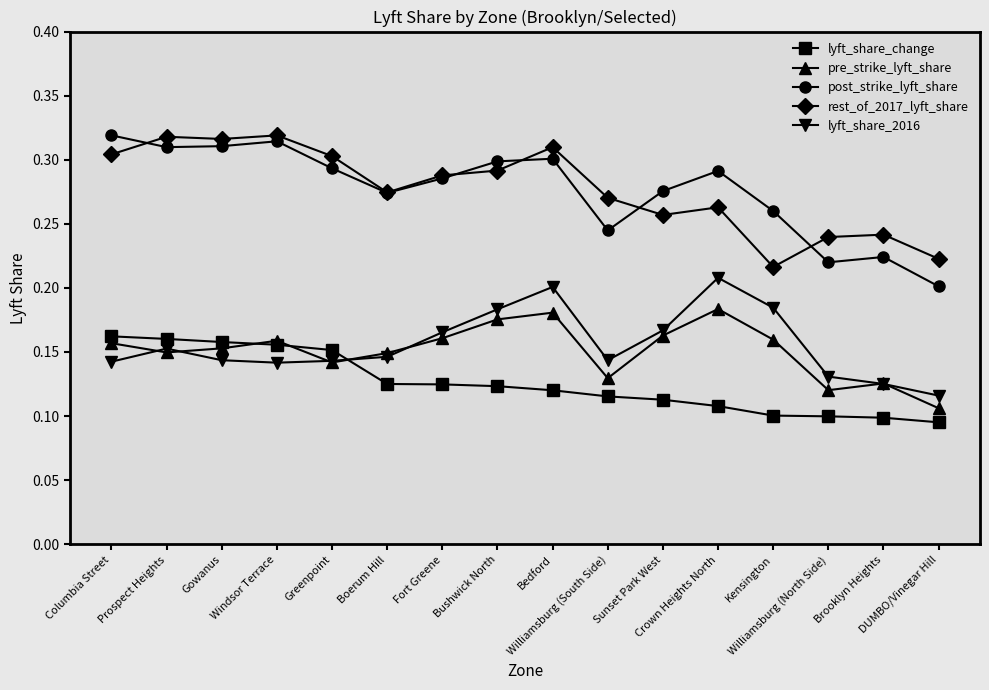

Count the pre_strike_lyft_share values in the range 0 to 1.

16